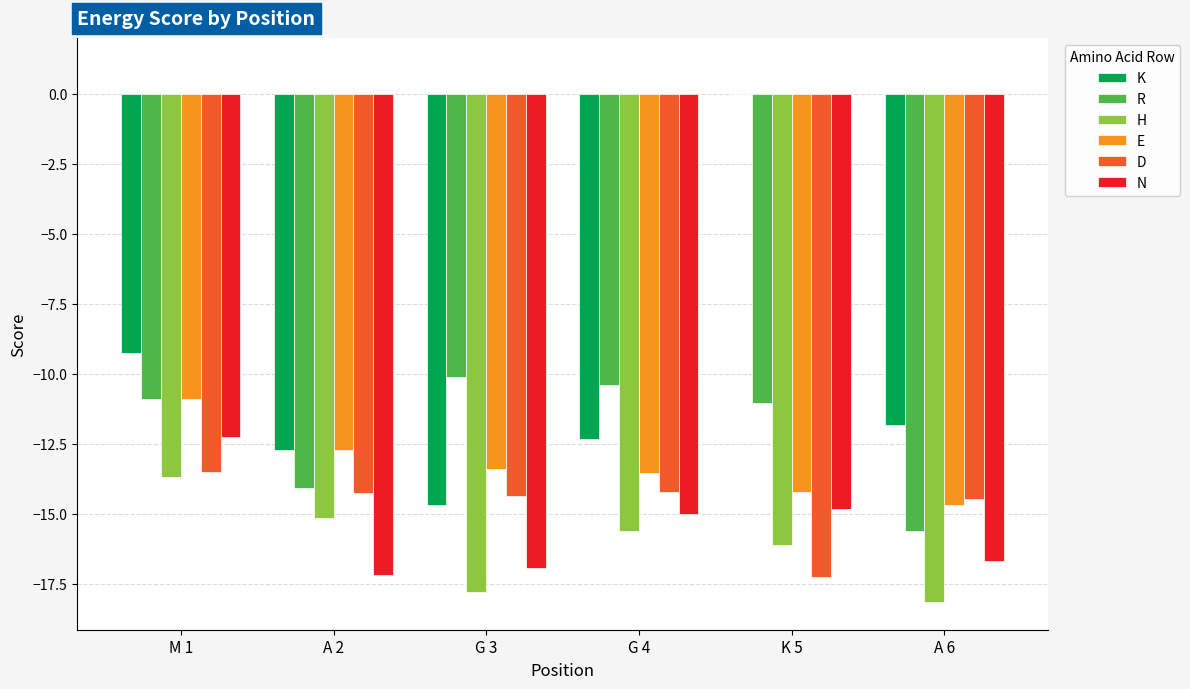

What is the sum of all K values?

-60.8